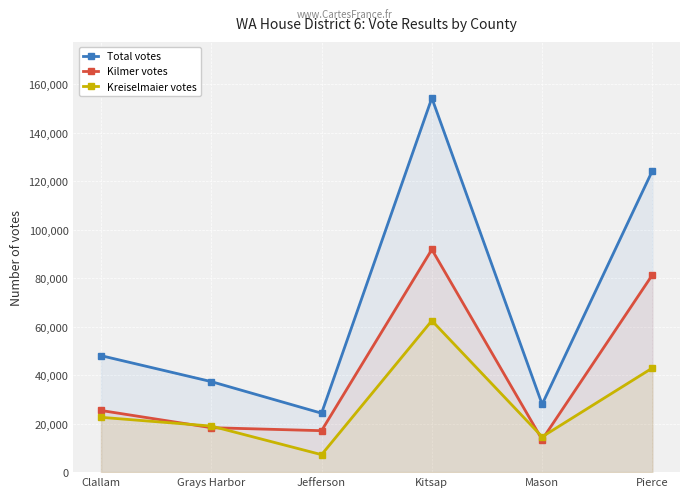

True or false: Kilmer votes has more than 2 points higher than both neighbors.

False